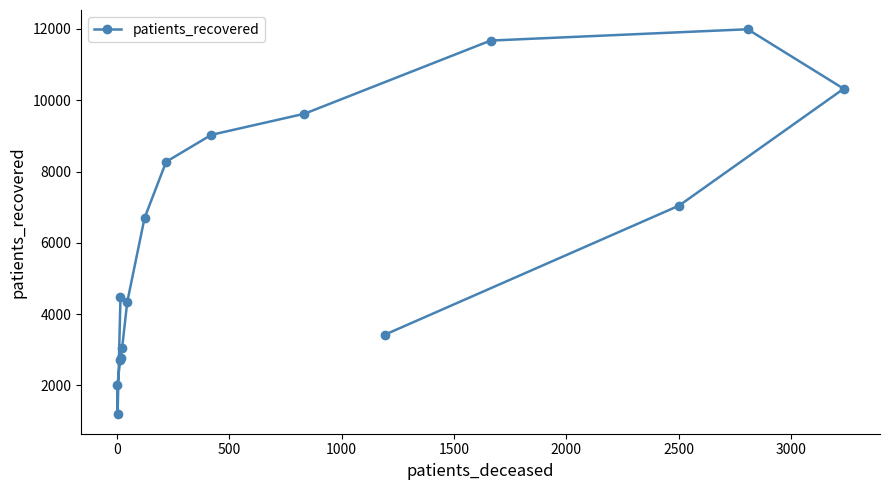

What is the difference between the second highest and second lowest values?

9676